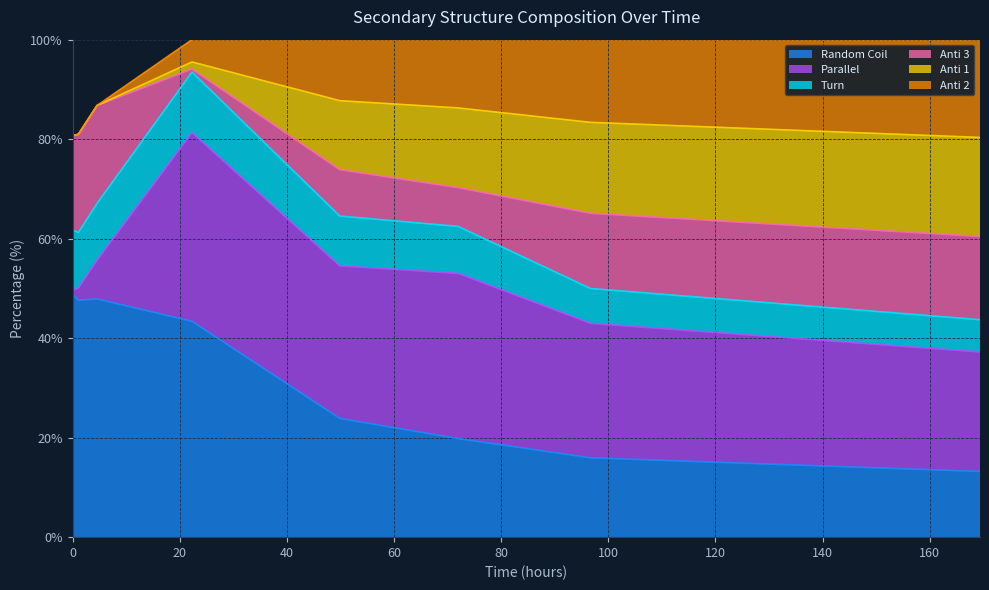

What value does the Parallel series have at 169.4?

24.0